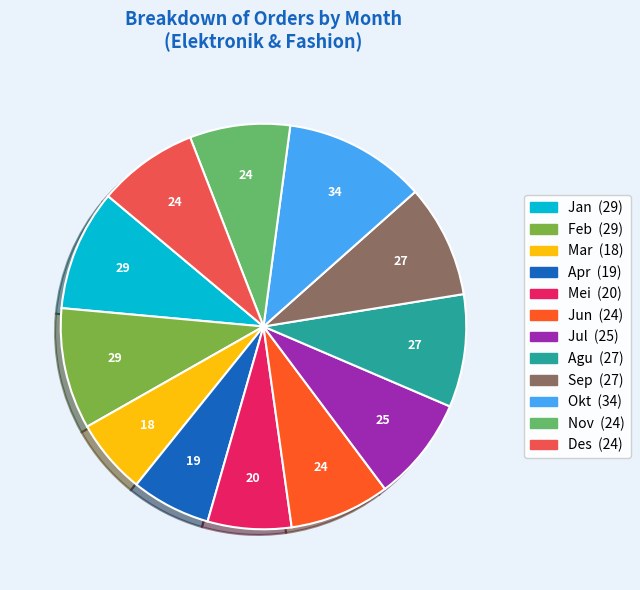

Count the number of slices in the pie.

12